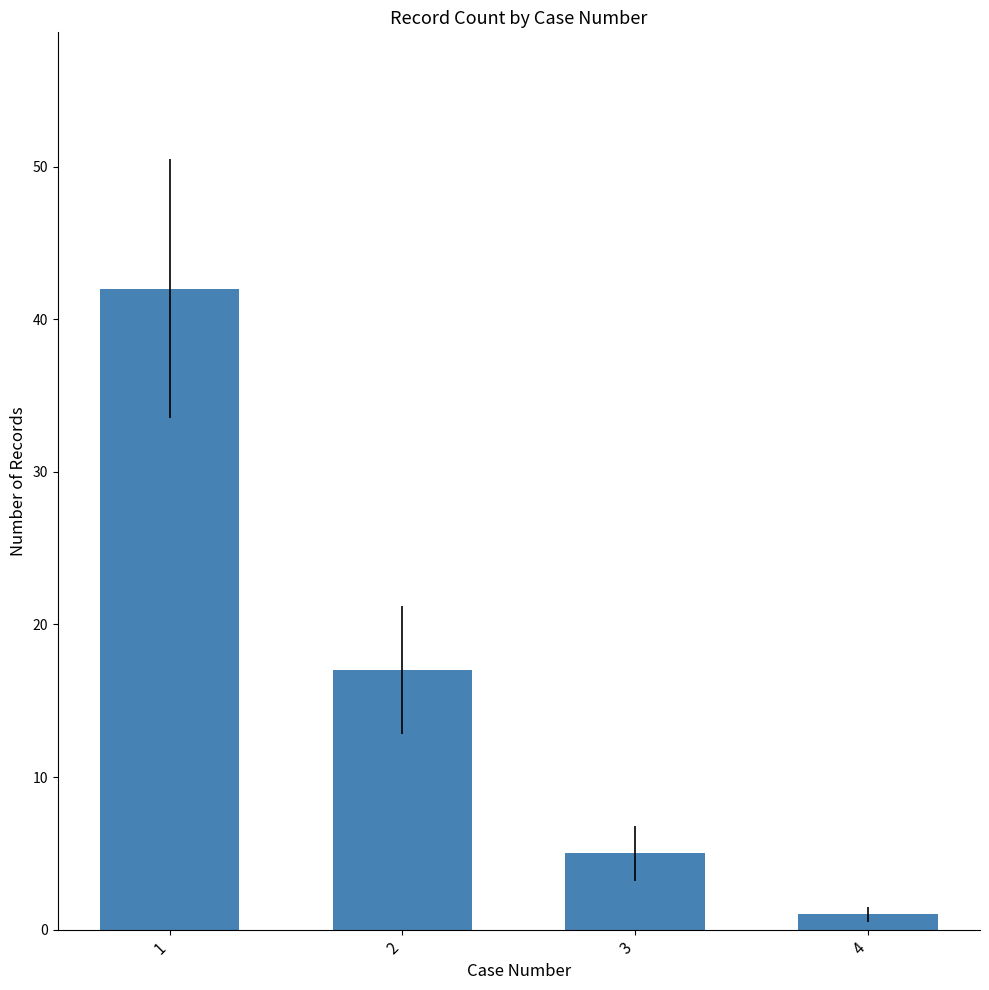

The value at 3 is 5. True or false?

True